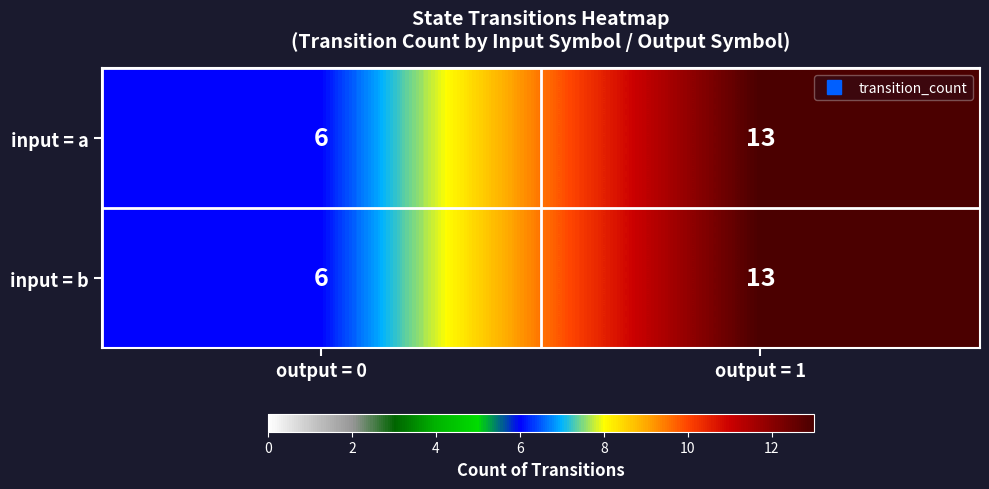

Rank the categories by input = a value from lowest to highest.

output = 0, output = 1